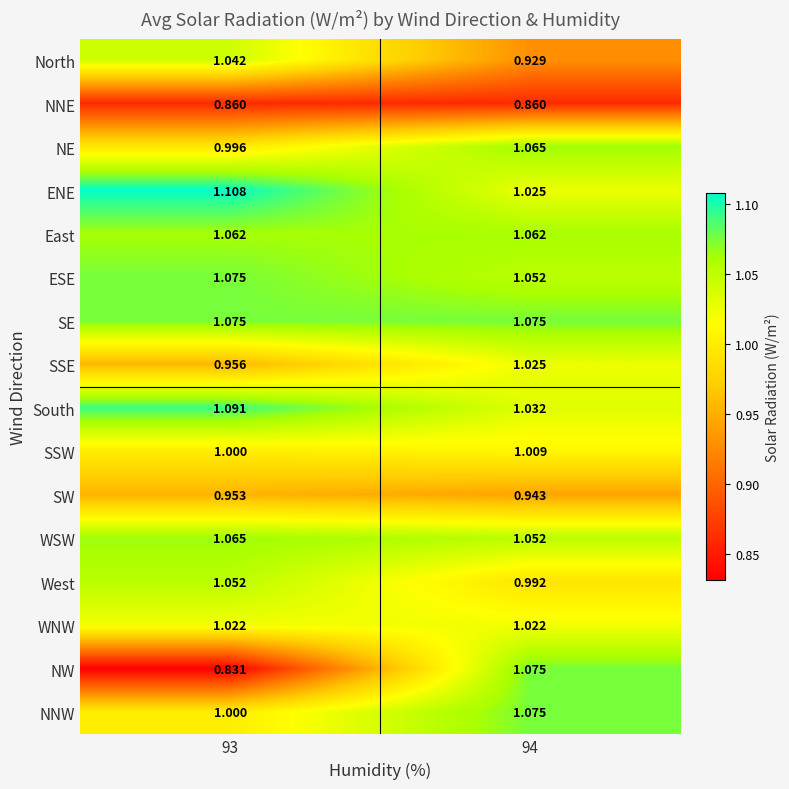

Which series has the largest total across all categories?

SE